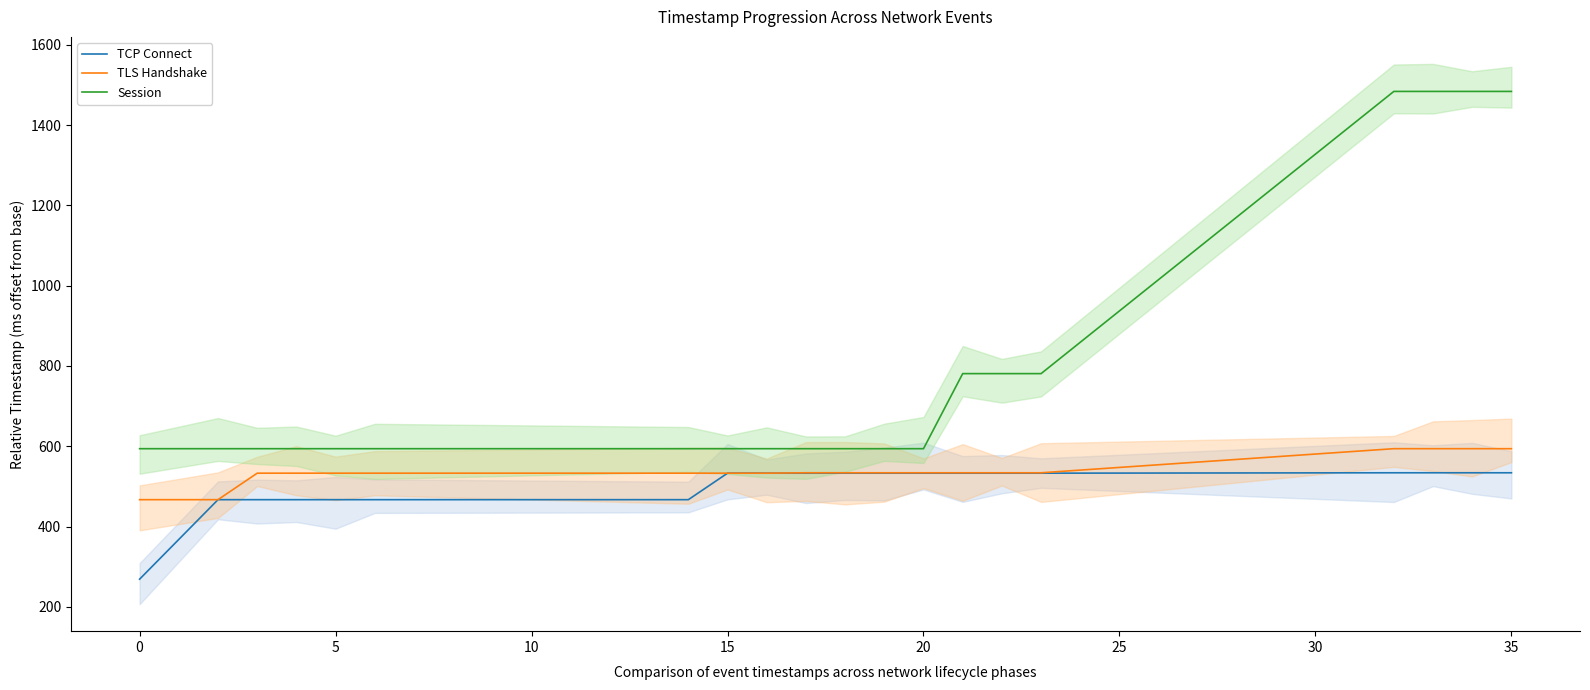

Between 17 and 15, which is larger?

17